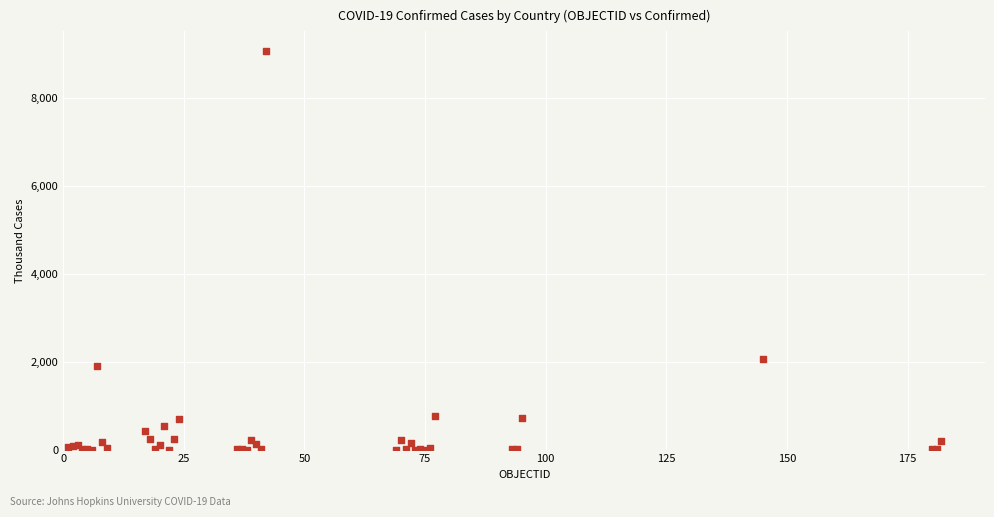

What Y value in the scatter plot is closest to 4529?

2067.6